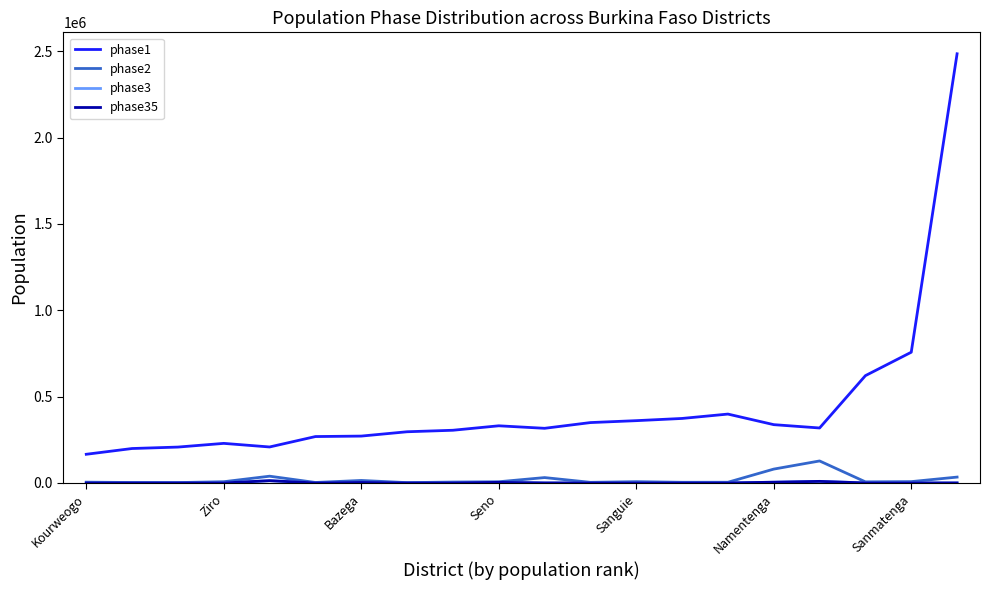

True or false: phase35 has more than 0 points higher than both neighbors.

True